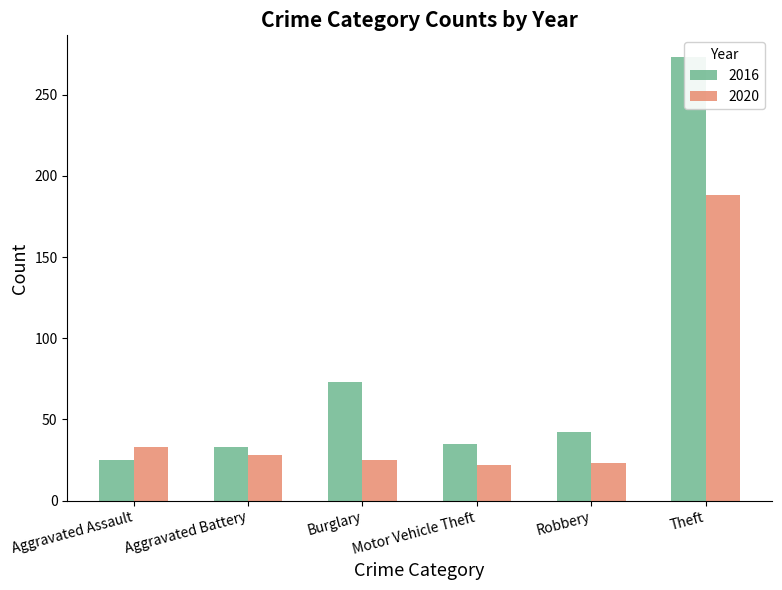

What is the label of the 5th bar from the left?

Robbery